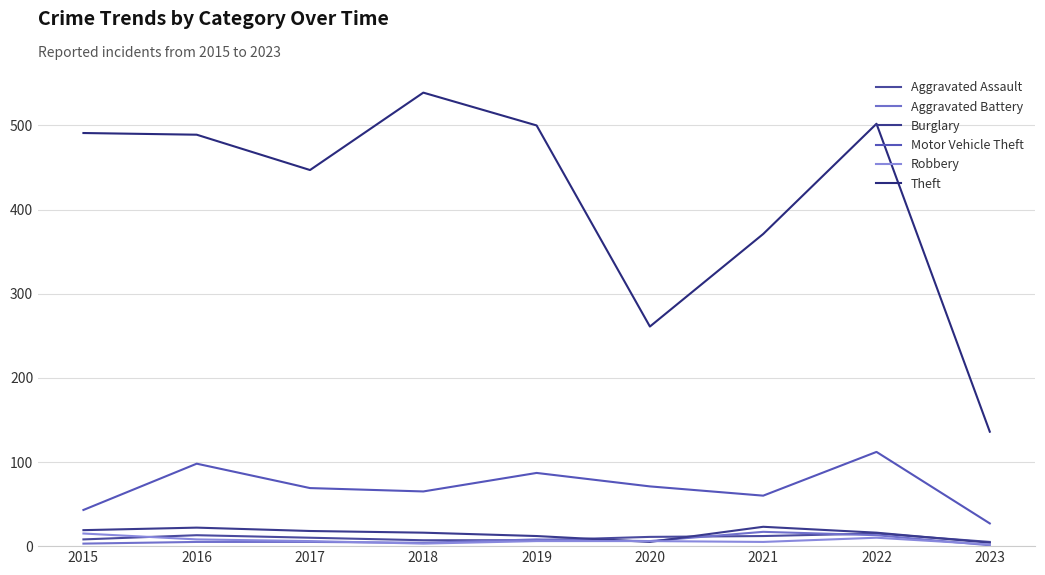

Reading right to left, list all the values displayed in this chart.

Aggravated Assault: 2023=5	2022=15	2021=12	2020=11	2019=7	2018=7	2017=10	2016=13	2015=8
Aggravated Battery: 2023=1	2022=13	2021=17	2020=6	2019=8	2018=4	2017=5	2016=5	2015=3
Burglary: 2023=4	2022=16	2021=23	2020=5	2019=12	2018=16	2017=18	2016=22	2015=19
Motor Vehicle Theft: 2023=27	2022=112	2021=60	2020=71	2019=87	2018=65	2017=69	2016=98	2015=43
Robbery: 2023=2	2022=10	2021=5	2020=6	2019=6	2018=3	2017=6	2016=8	2015=15
Theft: 2023=136	2022=502	2021=371	2020=261	2019=500	2018=539	2017=447	2016=489	2015=491